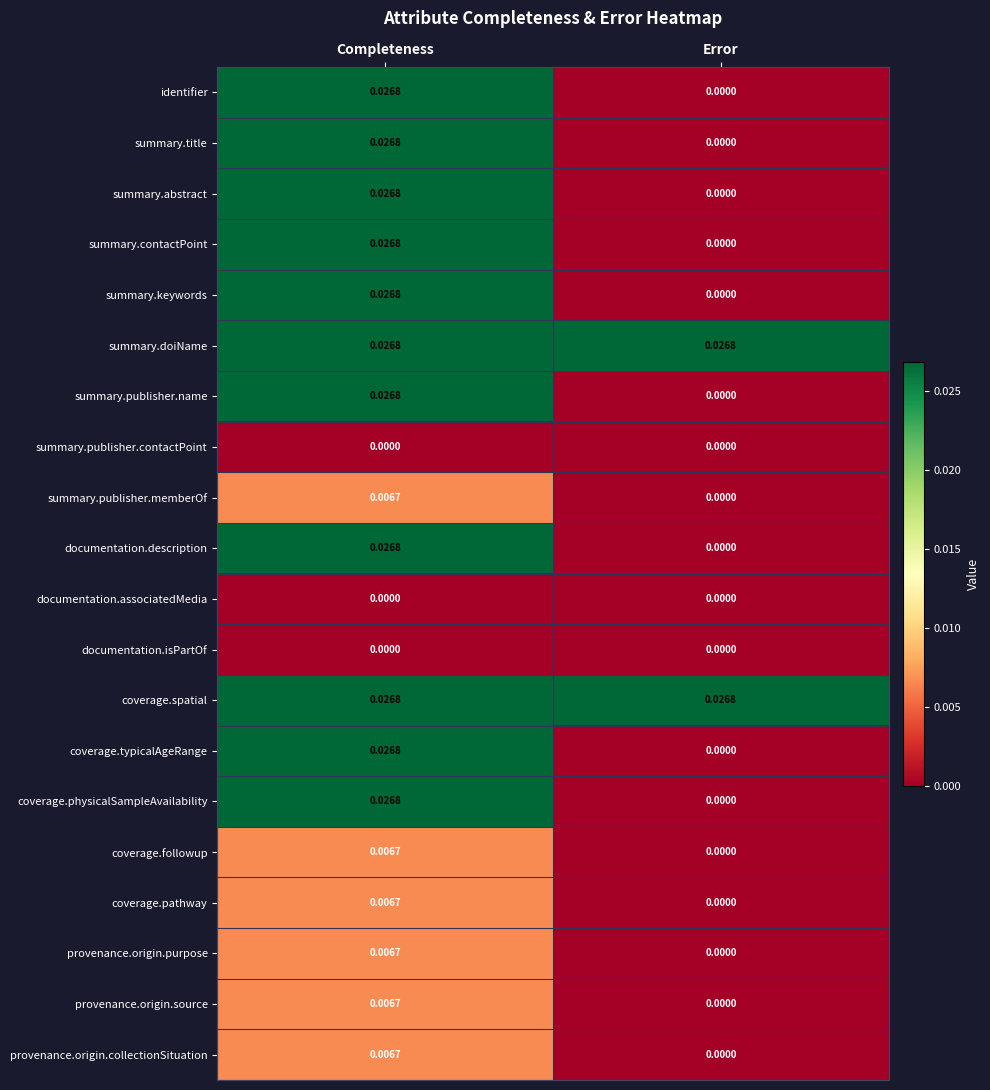

Count the number of categories in the chart.

2